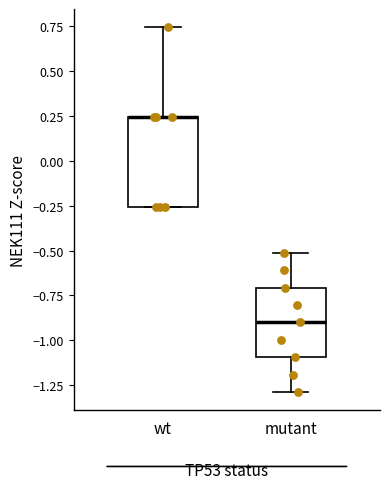

Reading left to right, transcribe this box plot: for each box, give where its median line is, the range the box spans, and where its two whiskers end, as read against the y-axis. The values are not printed on the chart, so give them approximately, as read against the axis.

wt: median 0.25 (drawn on the box's upper edge), box -0.25 to 0.25, whiskers -0.25 to 0.75
mutant: median -0.90, box -1.10 to -0.70, whiskers -1.30 to -0.50